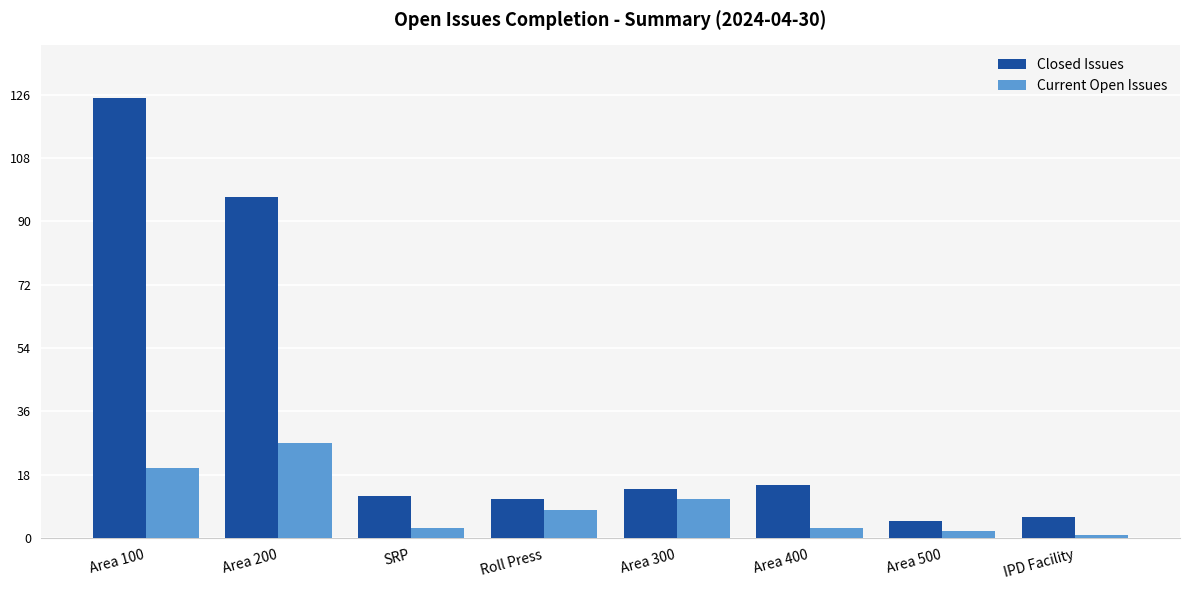

What is the difference between the Current Open Issues values at IPD Facility and Area 100?

19